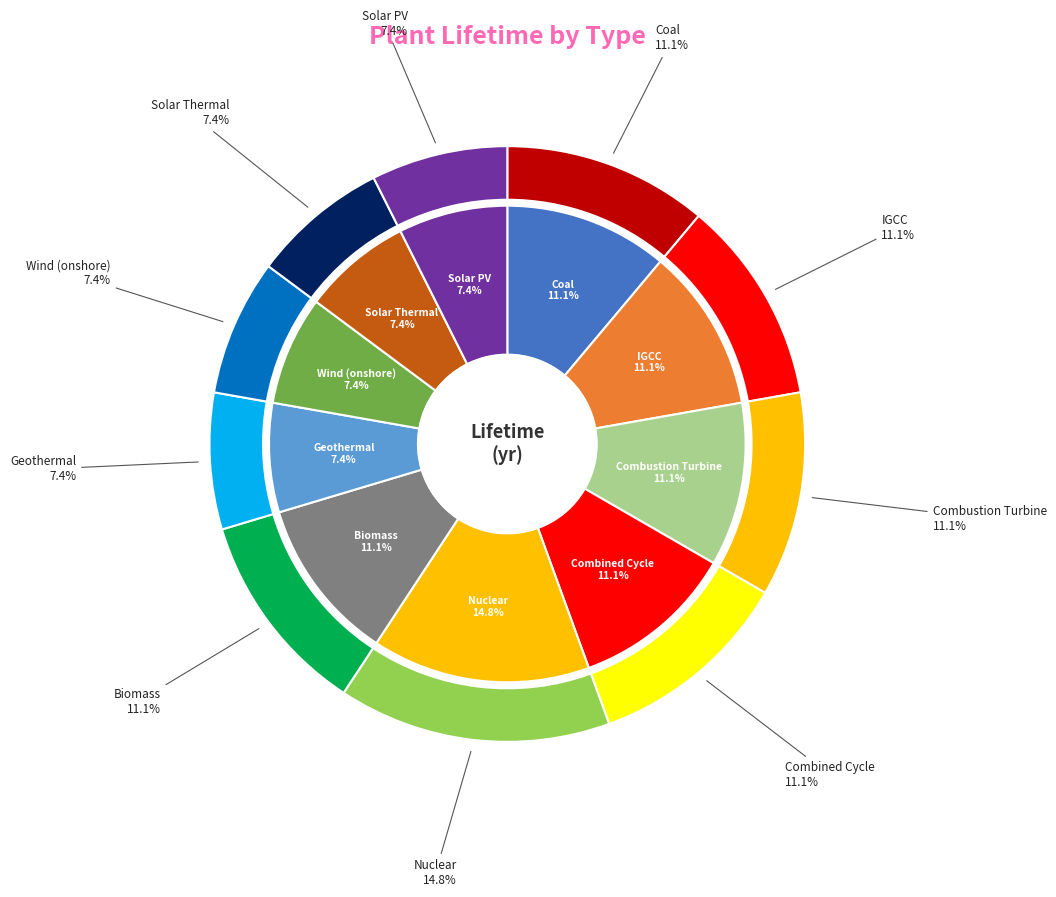

What percentage is the IGCC slice, to the nearest percent?

11%